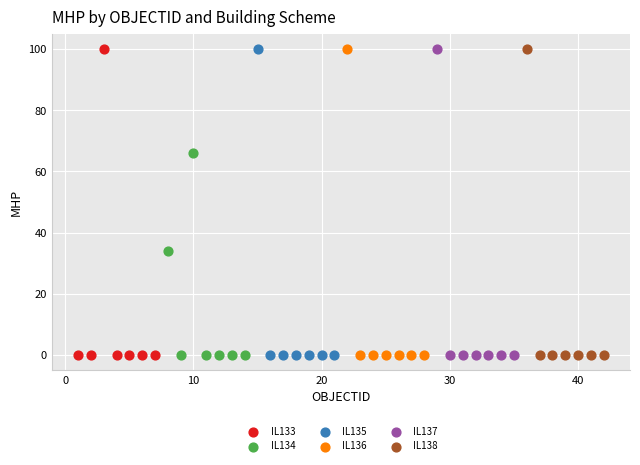

What are all the series names shown in the legend?

IL133, IL134, IL135, IL136, IL137, IL138